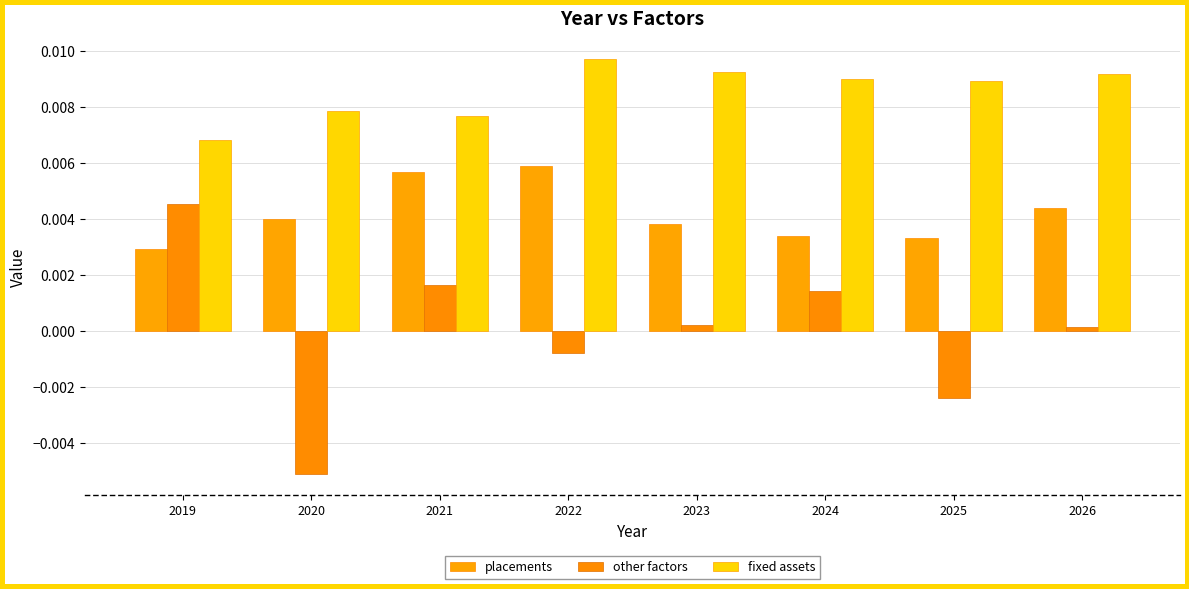

The other factors series shows 0.0 at 2019. True or false?

True